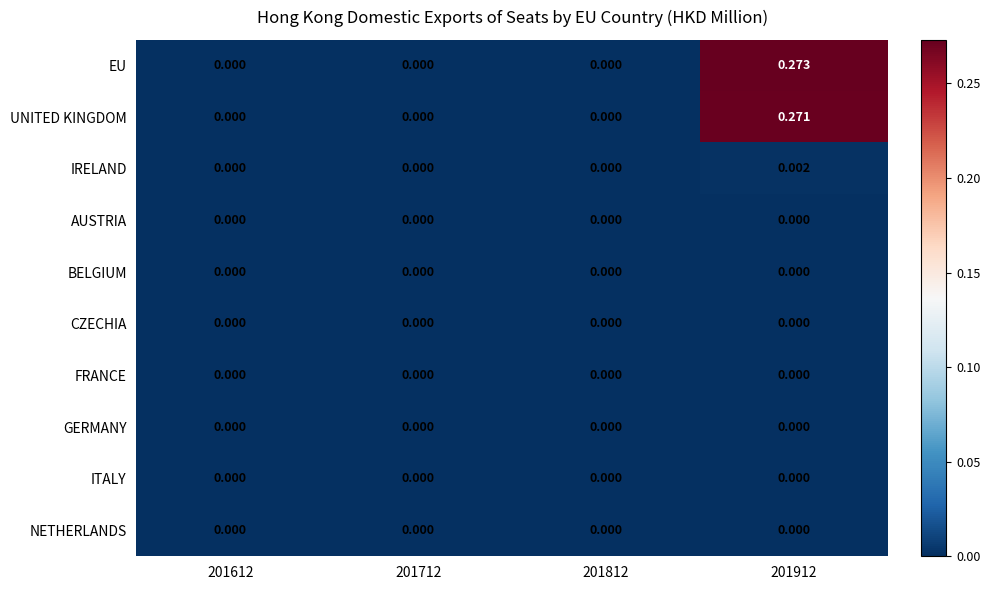

How many series are shown in this chart?

10